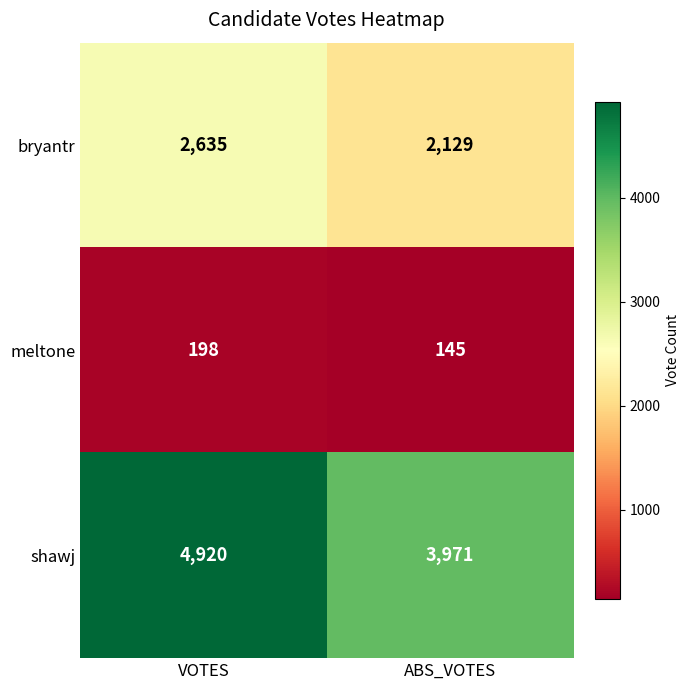

What is the approximate value of shawj at ABS_VOTES?

3971